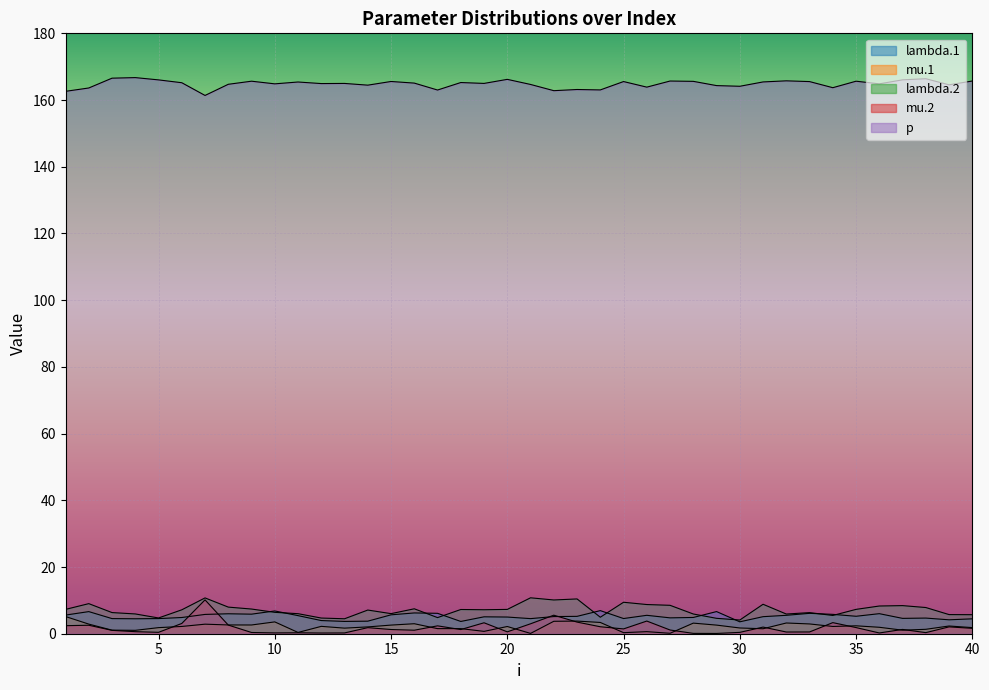

Reading left to right, list all the values displayed in this chart.

lambda.1: 5.6	6.6	4.5	4.5	4.5	4.9	5.8	6.0	5.9	6.8	5.4	3.9	3.7	3.8	5.7	6.2	6.1	3.7	5.1	5.0	4.5	5.1	5.2	6.9	4.6	5.5	4.8	4.9	6.6	3.6	5.1	5.5	6.1	5.8	5.2	6.0	4.6	4.7	4.2	4.5
mu.1: 5.2	2.9	1.1	1.0	1.8	2.2	2.9	2.6	2.6	3.5	0.4	2.2	1.7	2.0	2.6	3.0	1.5	1.5	0.7	2.2	0.1	3.7	3.8	3.4	0.3	0.6	0.1	3.2	2.6	1.7	1.5	3.2	2.9	2.2	2.4	1.9	1.1	1.3	2.3	1.8
lambda.2: 7.3	9.0	6.3	5.9	4.7	7.2	10.7	8.0	7.4	6.4	6.0	4.7	4.5	7.1	6.0	7.5	4.8	7.3	7.2	7.3	10.8	10.1	10.4	4.9	9.4	8.7	8.5	5.9	4.6	4.1	8.8	5.9	6.3	5.5	7.3	8.3	8.4	7.9	5.7	5.7
mu.2: 2.4	2.5	1.0	0.6	0.4	3.1	10.1	2.6	0.4	0.2	0.3	0.2	0.2	1.8	1.3	1.1	2.4	1.2	3.3	0.6	3.0	5.6	3.5	2.1	1.4	3.8	1.1	0.1	0.1	0.4	2.0	0.5	0.5	3.3	1.8	0.2	1.3	0.3	2.1	1.6
p: 162.6	163.6	166.6	166.7	166.0	165.2	161.4	164.7	165.6	164.9	165.4	164.9	165.0	164.5	165.6	165.1	163.0	165.2	165.0	166.2	164.7	162.8	163.2	163.0	165.5	163.9	165.7	165.6	164.3	164.1	165.4	165.8	165.5	163.7	165.6	164.9	166.1	166.4	164.6	165.7